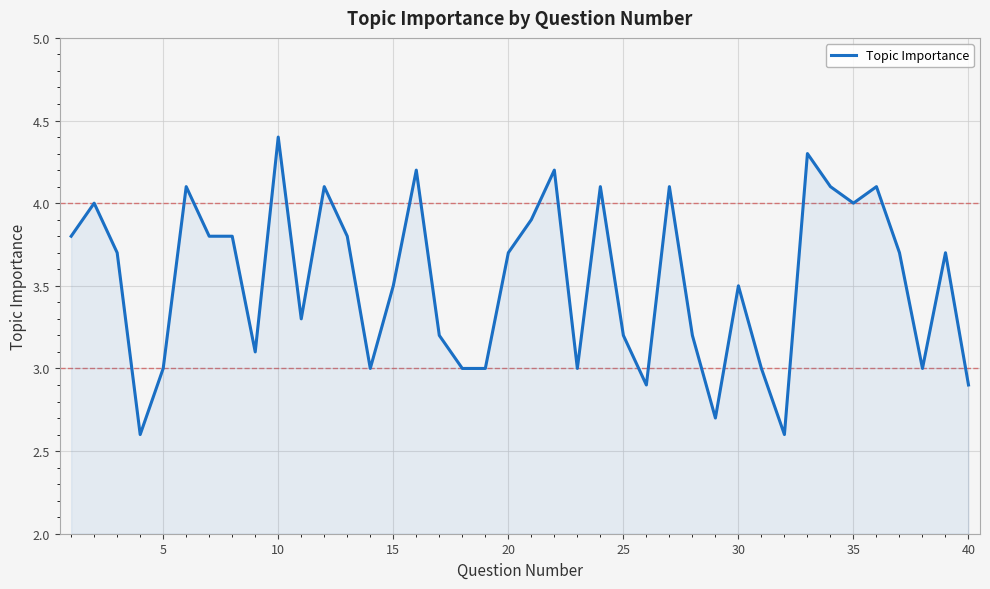

What is the average value?

3.5